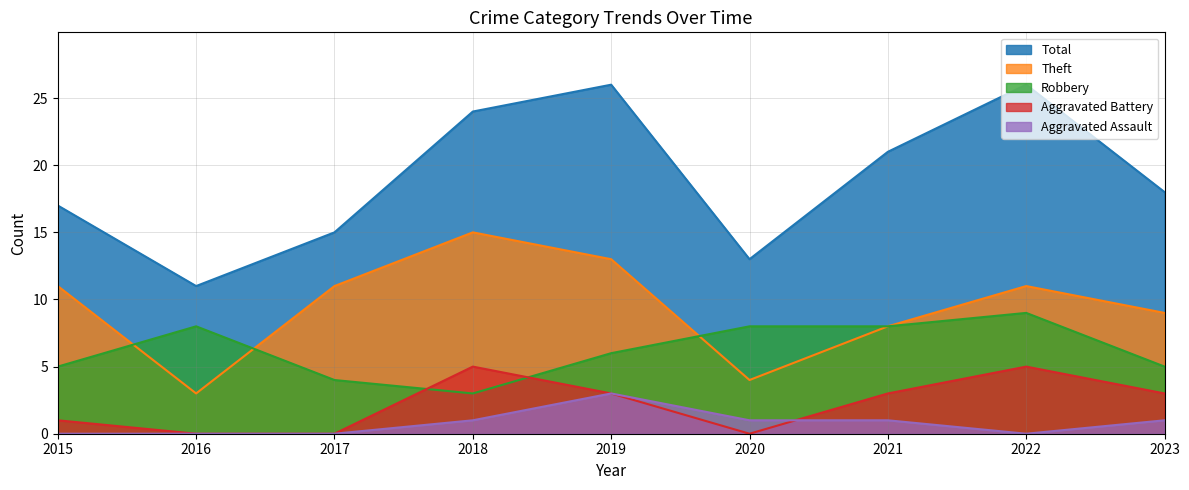

Which series changed the most between 2018 and 2020?

Theft